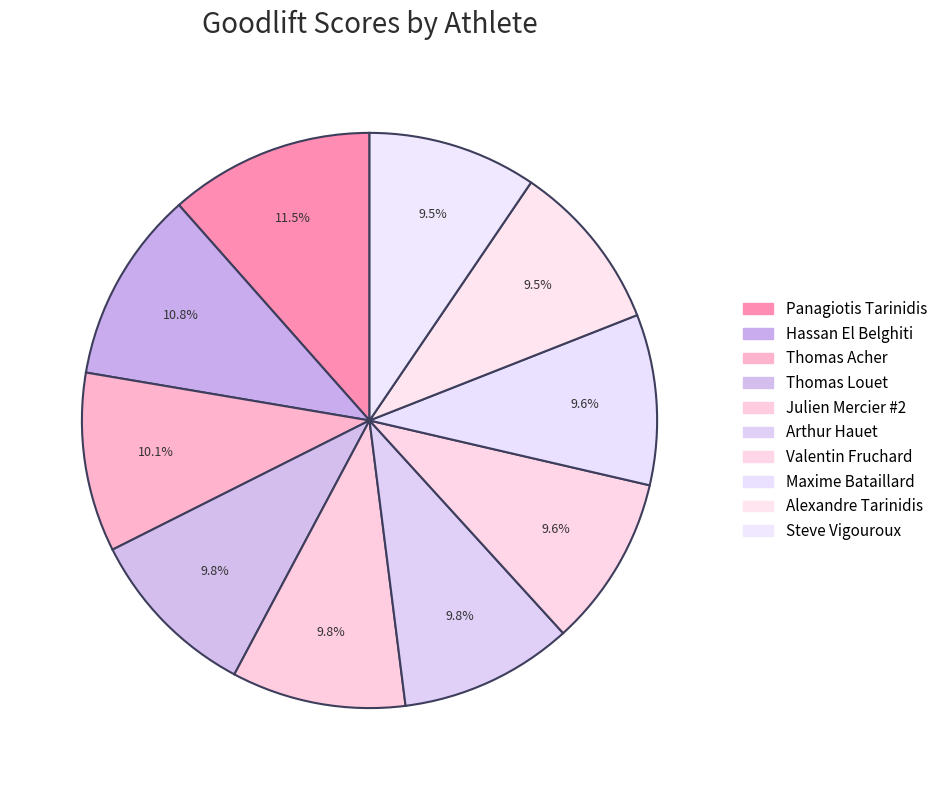

True or false: Alexandre Tarinidis accounts for 23% of the total.

False